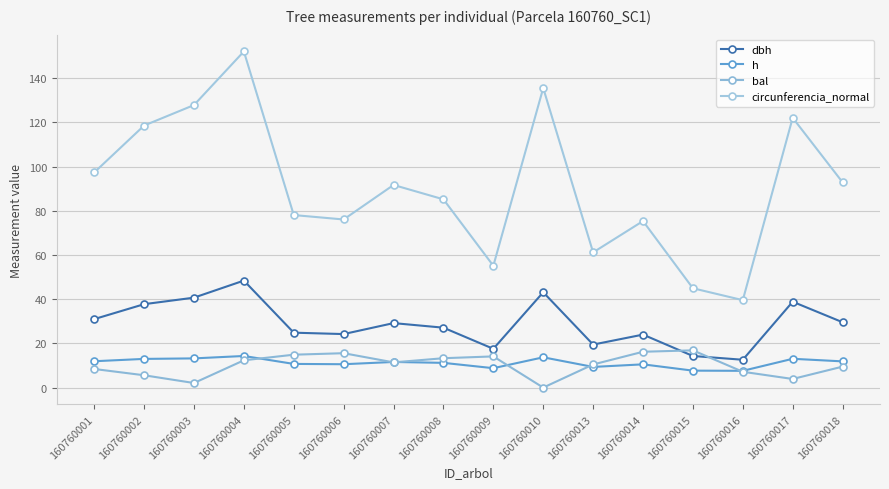

List the labels in order of dbh value, largest first.

160760004, 160760010, 160760003, 160760017, 160760002, 160760001, 160760018, 160760007, 160760008, 160760005, 160760006, 160760014, 160760013, 160760009, 160760015, 160760016